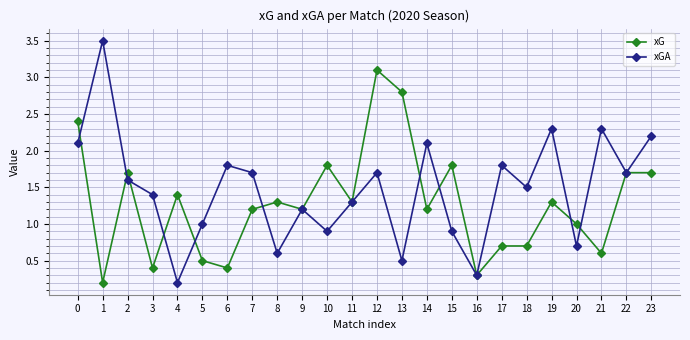

What is the total value across all series at 2?

3.3